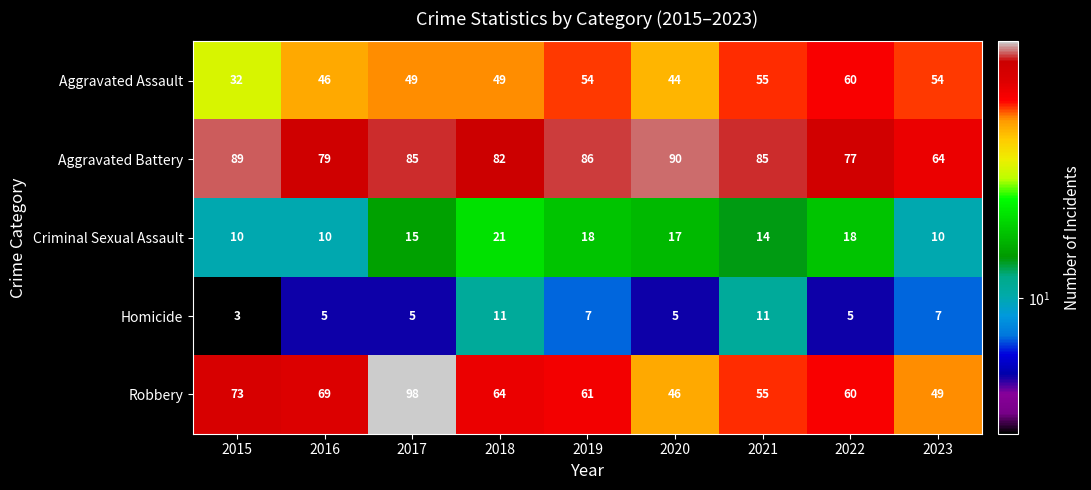

Count the Homicide values in the range 5 to 7.

6